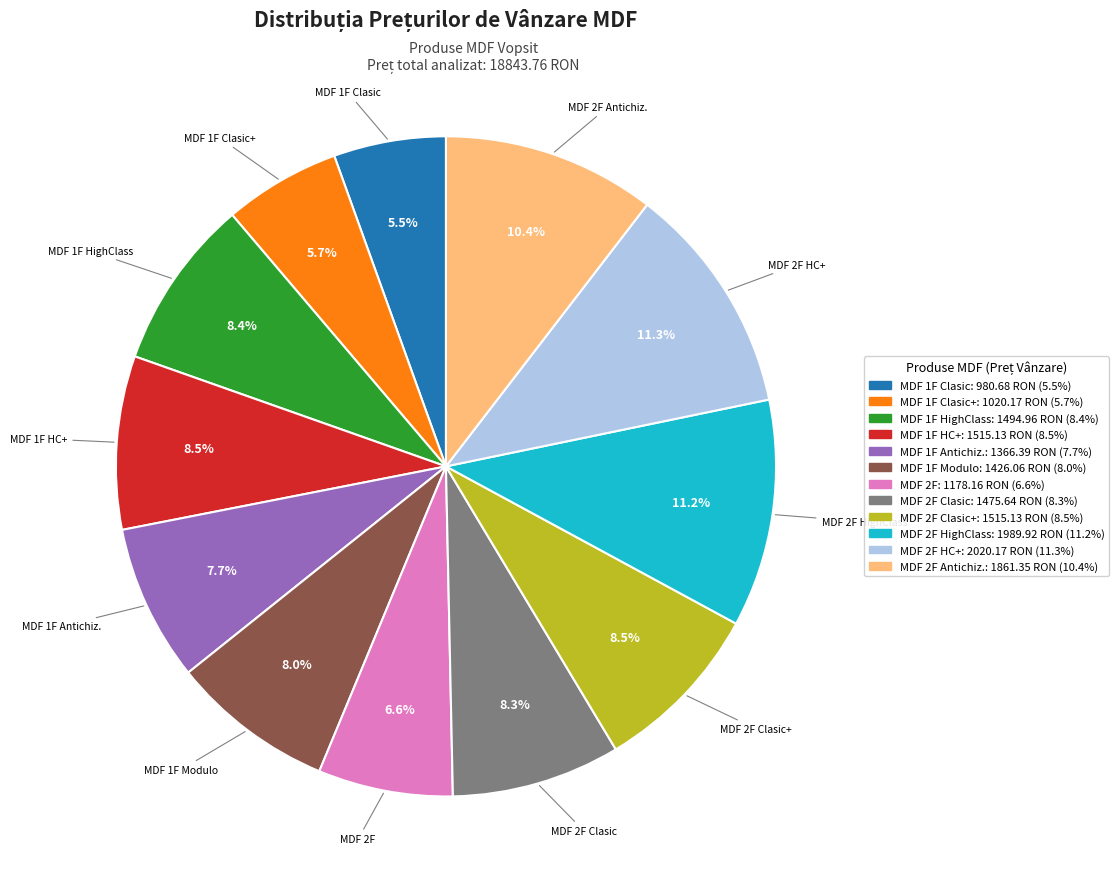

Is there a majority slice in this chart?

No